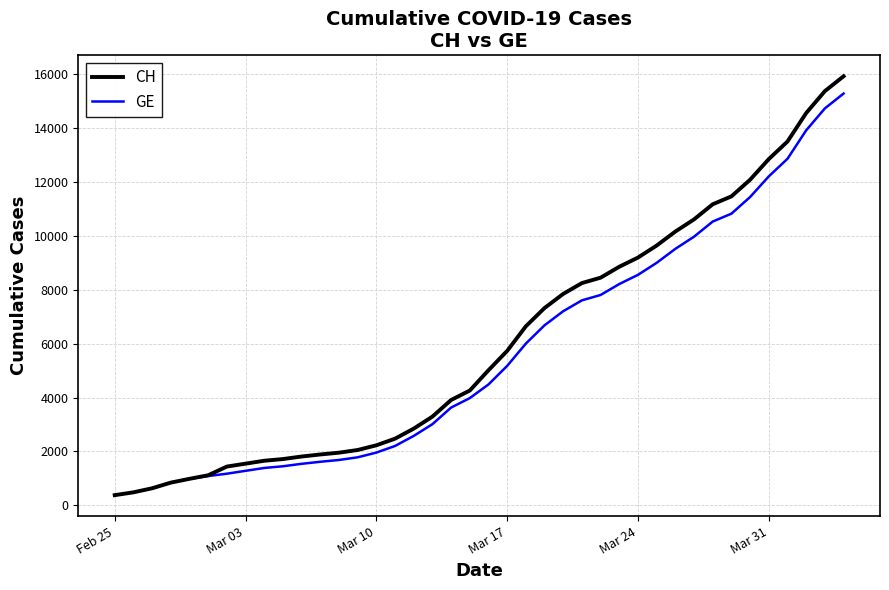

Which series has the largest range (max minus min)?

CH